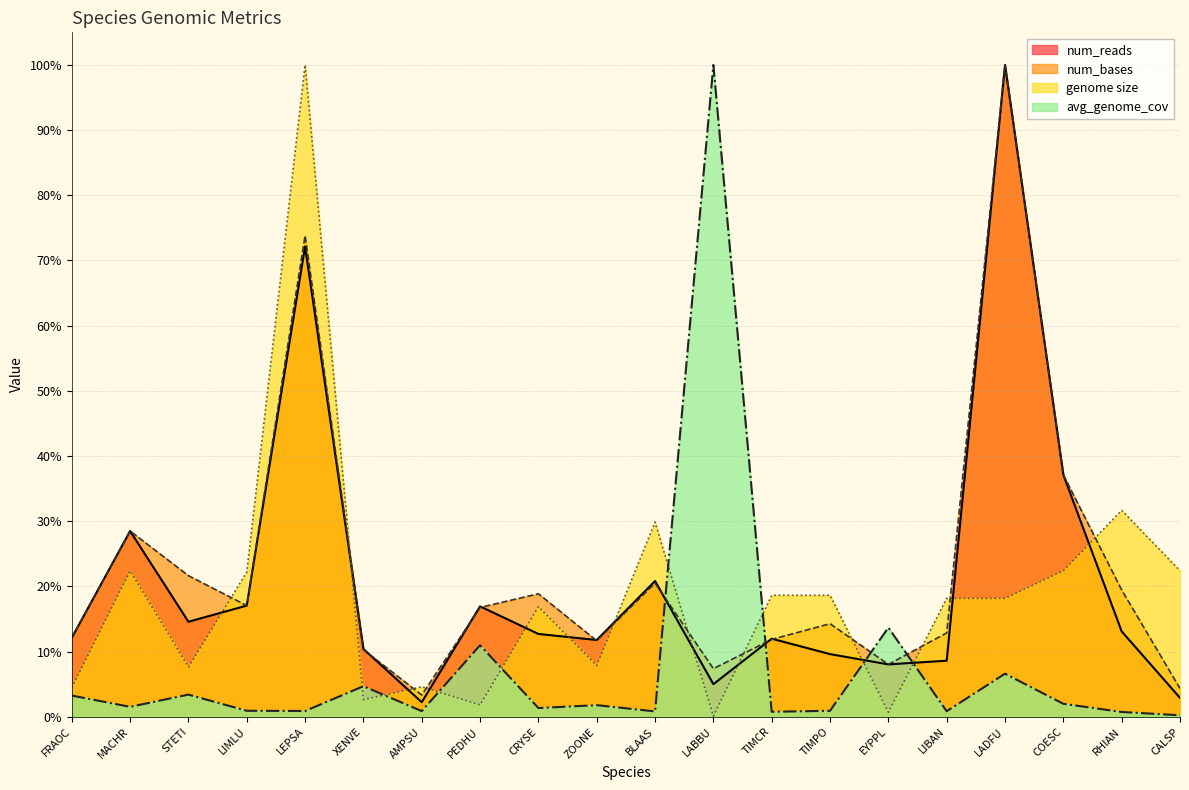

After their last crossing, which series has the higher values: avg_genome_cov or num_bases?

num_bases